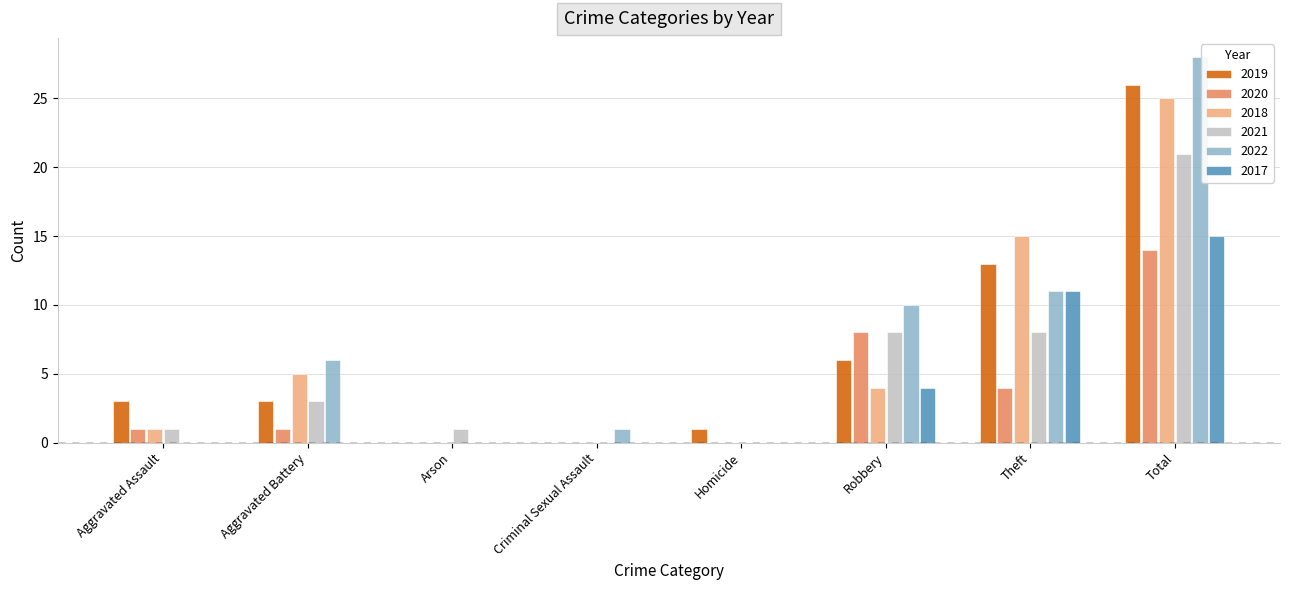

What is the total value across all series at Aggravated Battery?

18